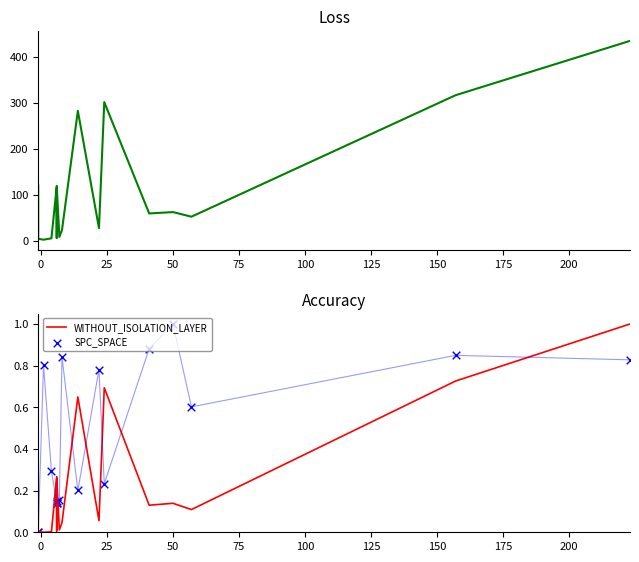

Which series has the largest total across all categories?

WITHOUT_ISOLATION_F